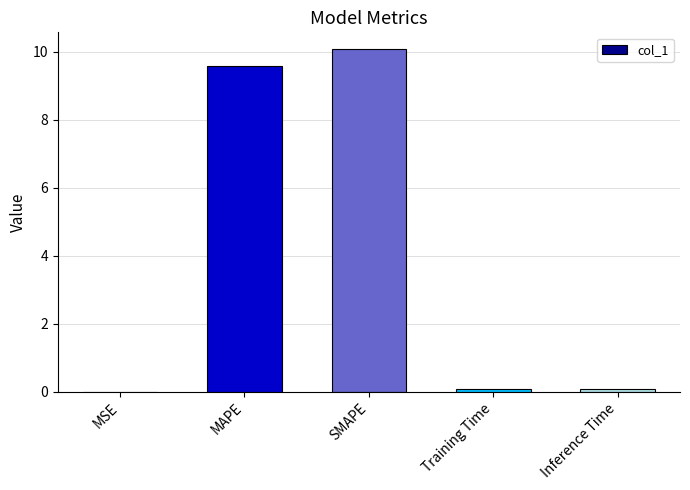

What is the greatest value displayed?

10.1